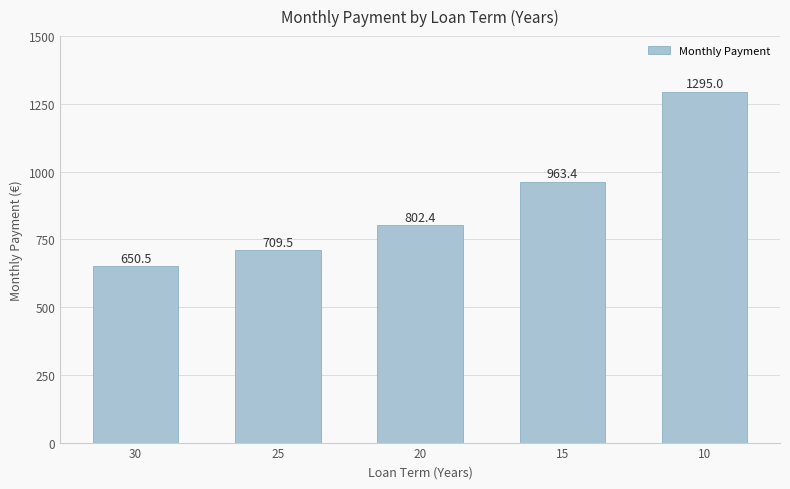

Between 20 and 10, which is larger?

10